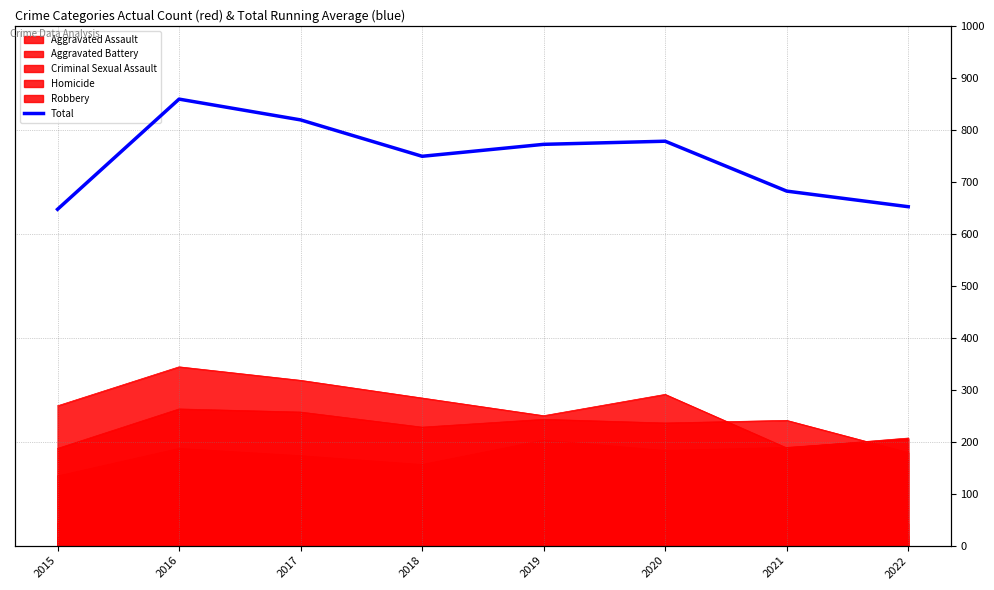

At which label is the value closest to 753?

2018